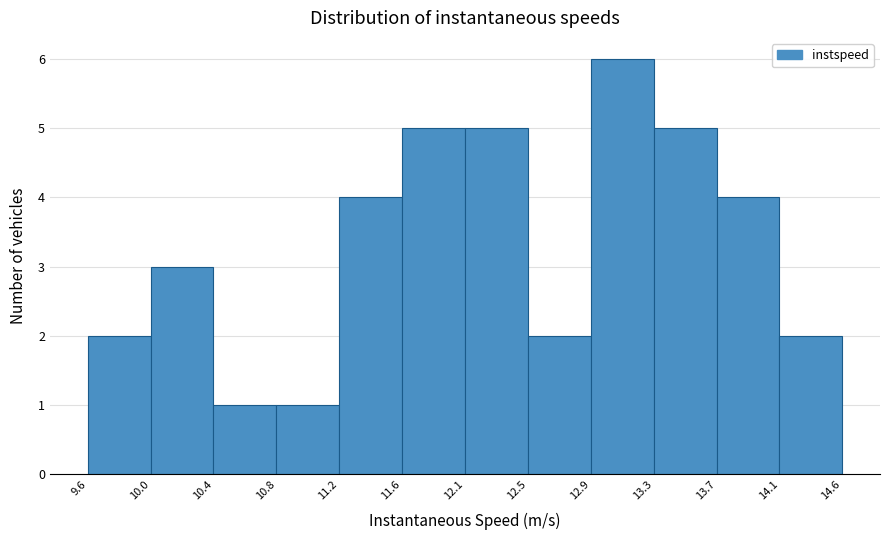

Reading left to right, list every bar in this chart as the range it spans on the x-axis followed by its height. The values are not printed on the chart, so give them approximately, as read against the axis.

9.6 to 10.0: 2
10.0 to 10.4: 3
10.4 to 10.8: 1
10.8 to 11.2: 1
11.2 to 11.6: 4
11.6 to 12.1: 5
12.1 to 12.5: 5
12.5 to 12.9: 2
12.9 to 13.3: 6
13.3 to 13.7: 5
13.7 to 14.1: 4
14.1 to 14.6: 2